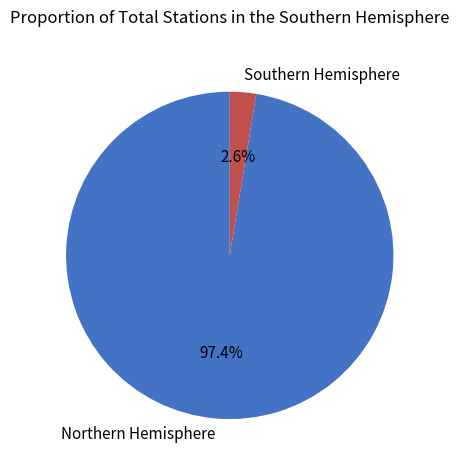

To the nearest percent, what is the difference between the largest and smallest slice percentages?

95%